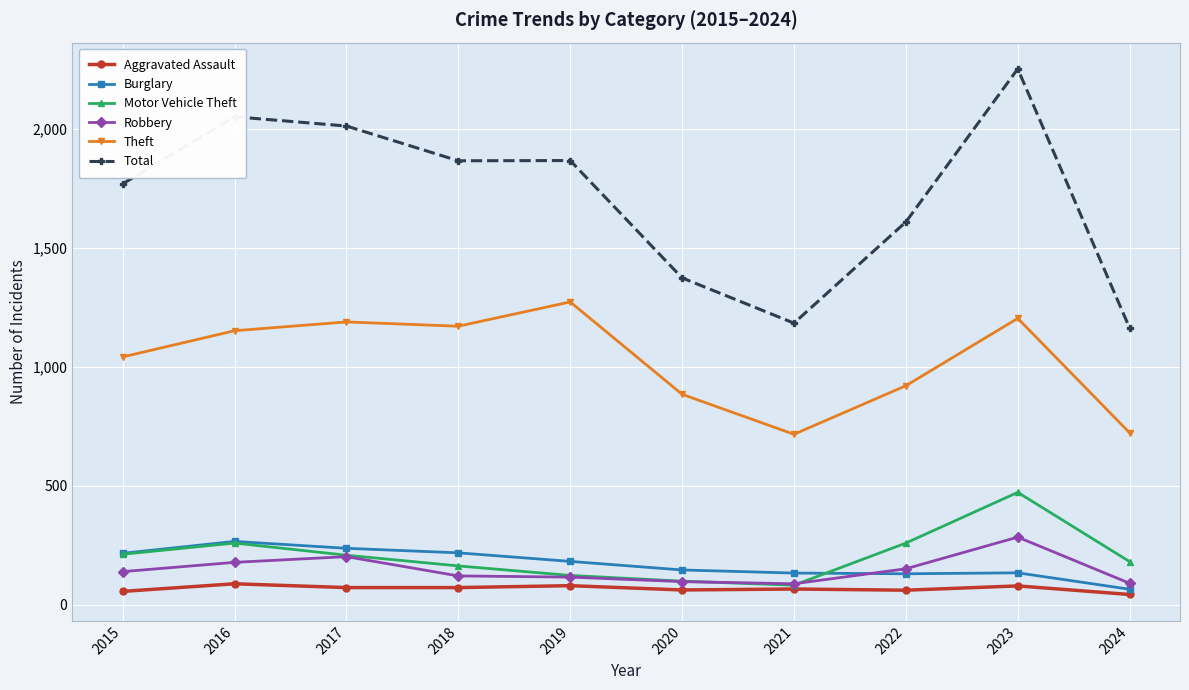

True or false: Burglary and Theft cross at least once.

False